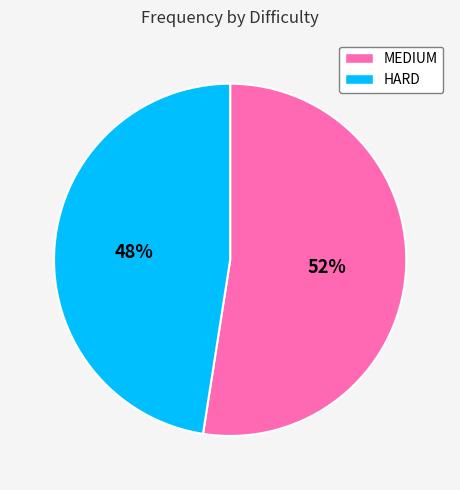

Is there a majority slice in this chart?

Yes